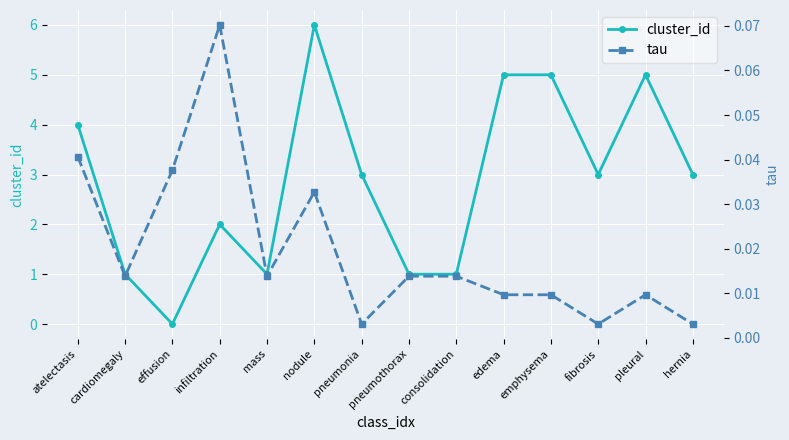

What position from the left is emphysema?

11